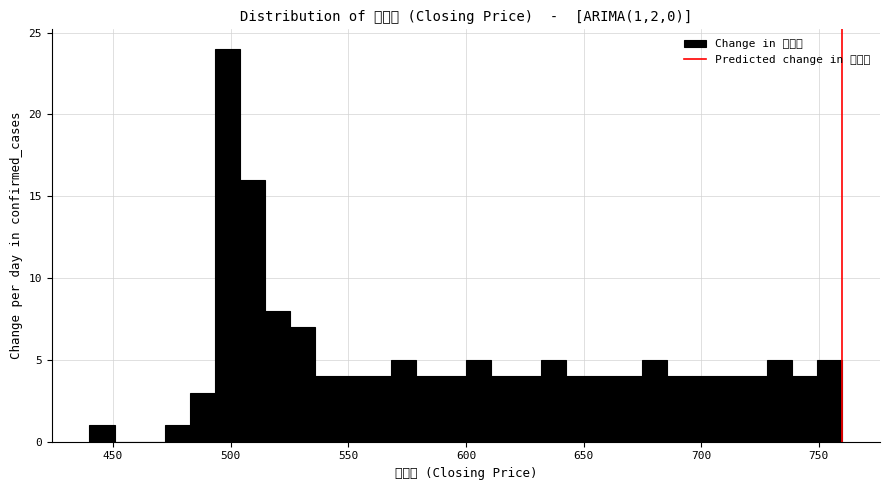

Read against the x-axis, roughly where is the centre of the tallest bar?

500